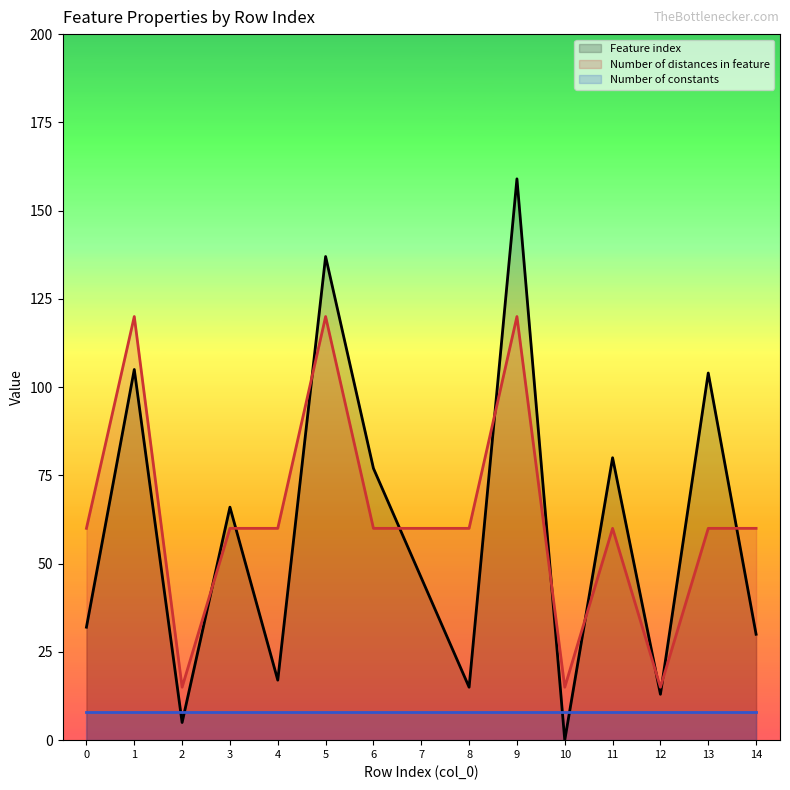

What is the sum of the Number of distances in feature values at 8 and 9?

180